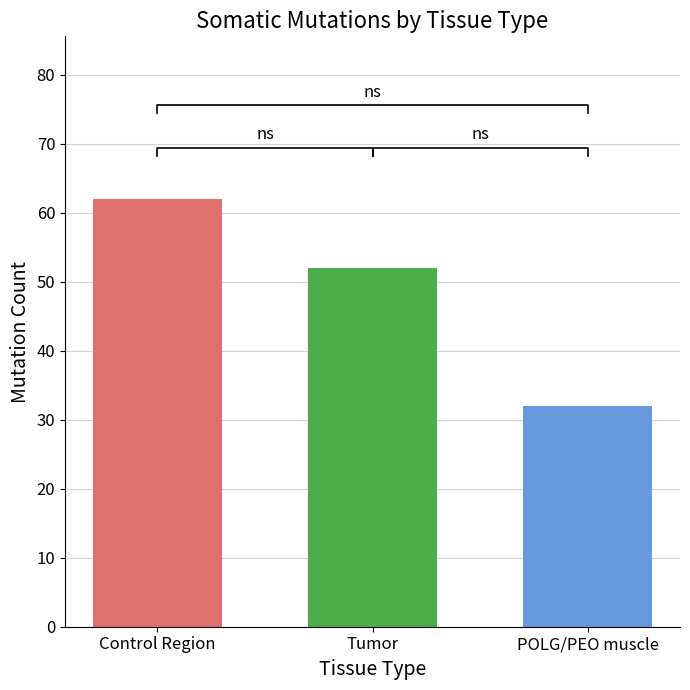

What position from the left is Control Region?

1